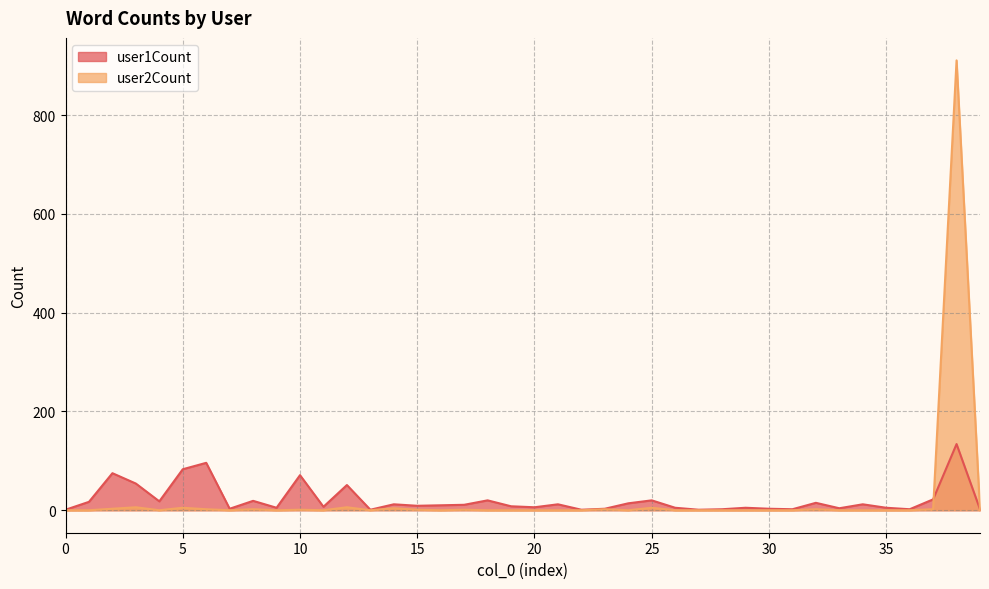

How many lines are shown in the chart?

2